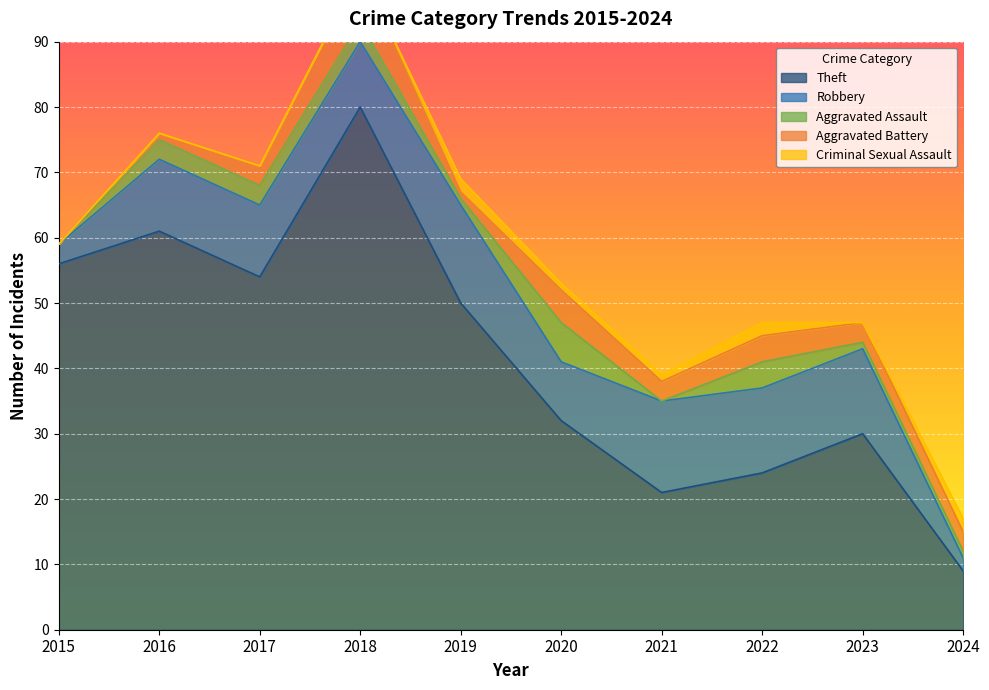

How many distinct data groups are displayed?

5